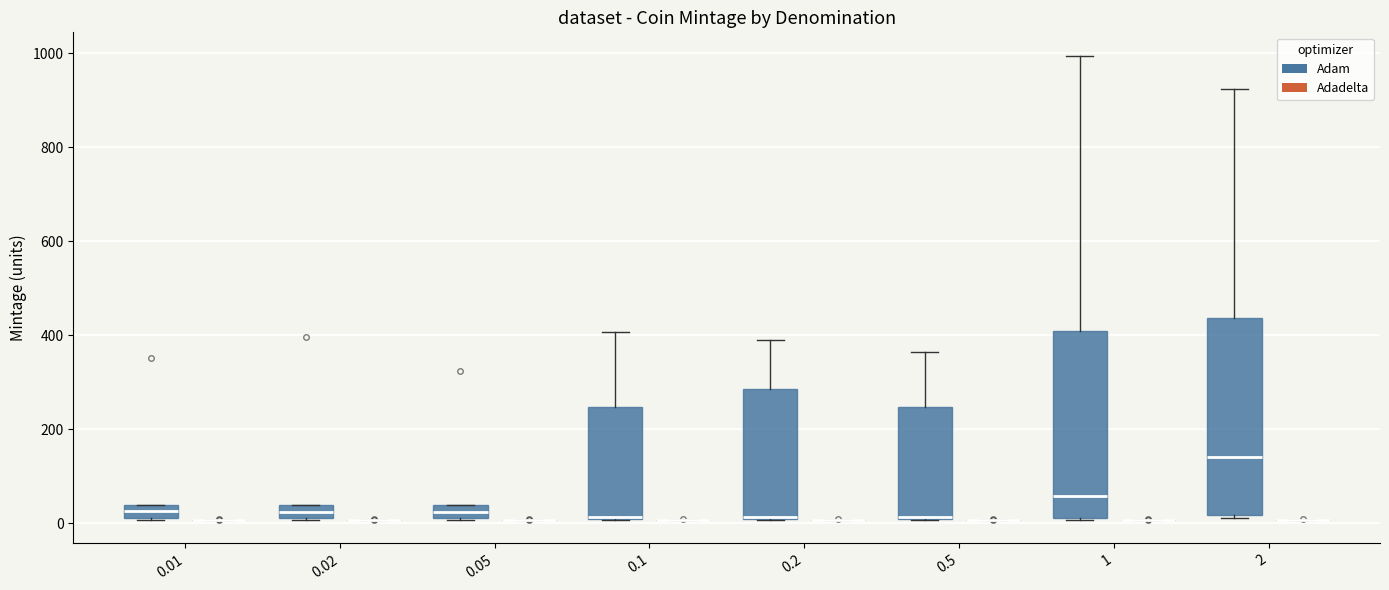

Which box is the tallest, from its lower edge to its upper edge?

2 (Adam)